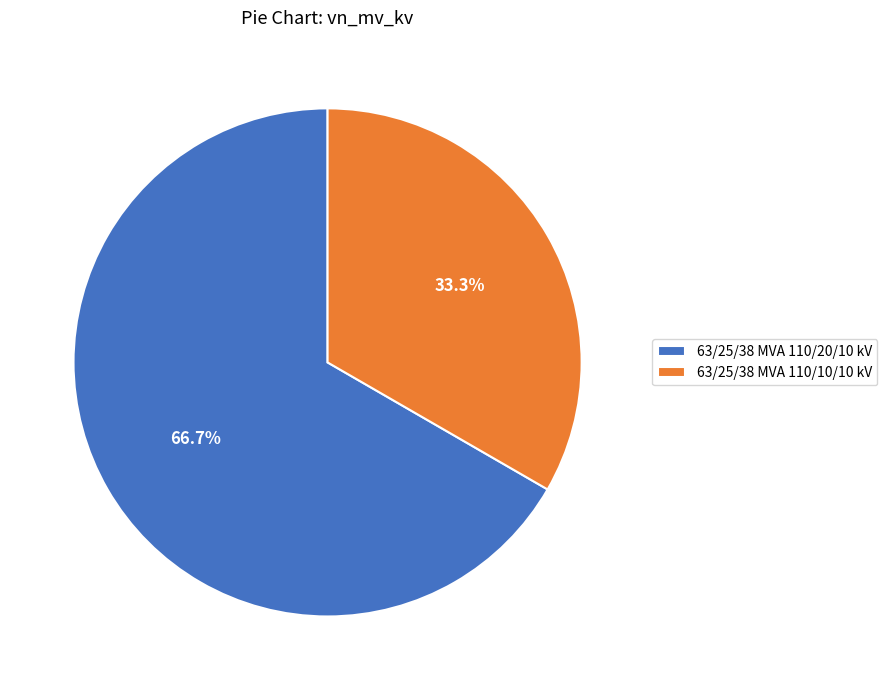

How many segments does this pie chart have?

2